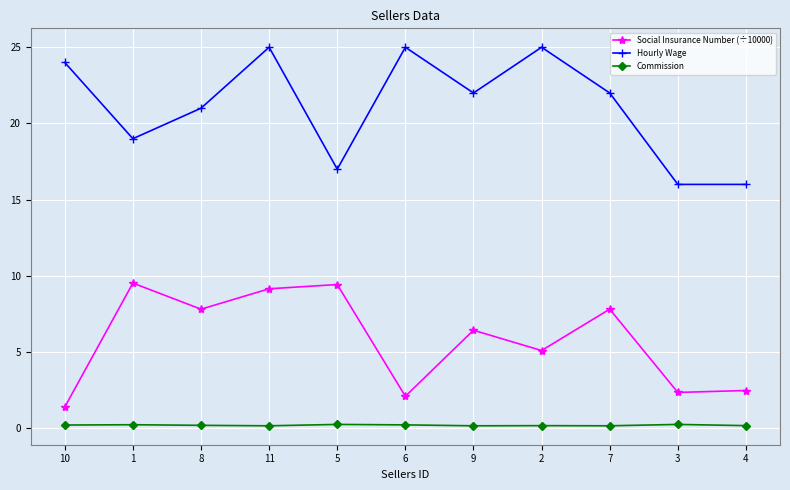

The Hourly Wage series shows 21.0 at 8. True or false?

True